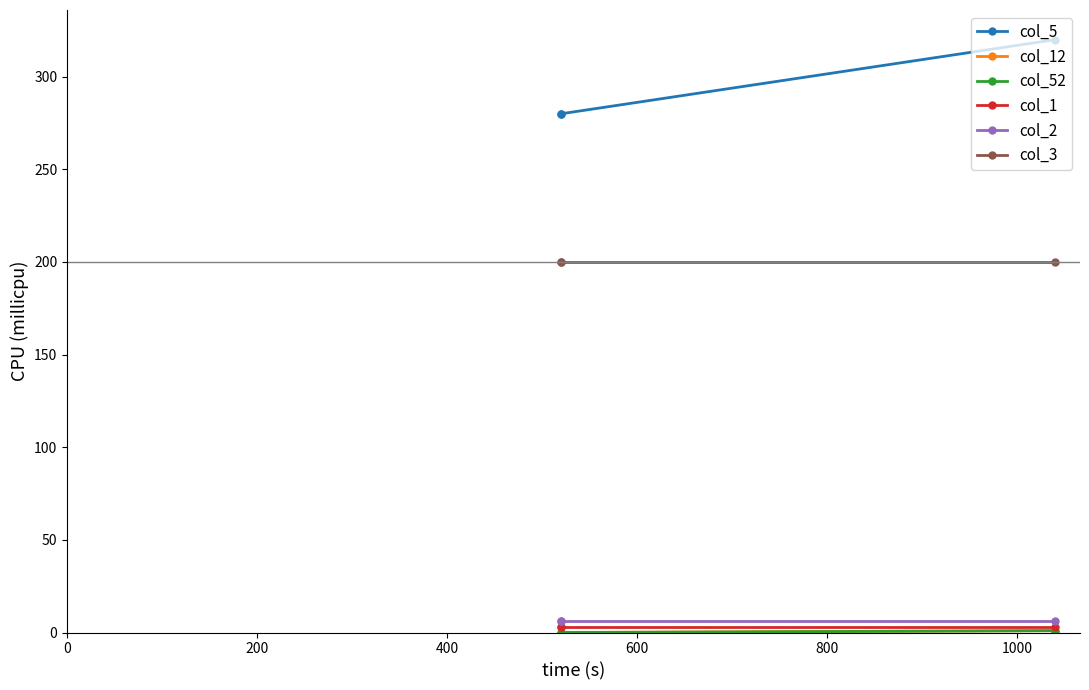

Is it true that col_5 equals 148 at 400?

False